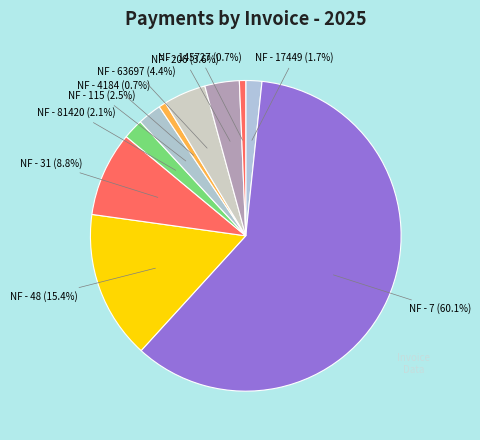

Is there a majority slice in this chart?

Yes